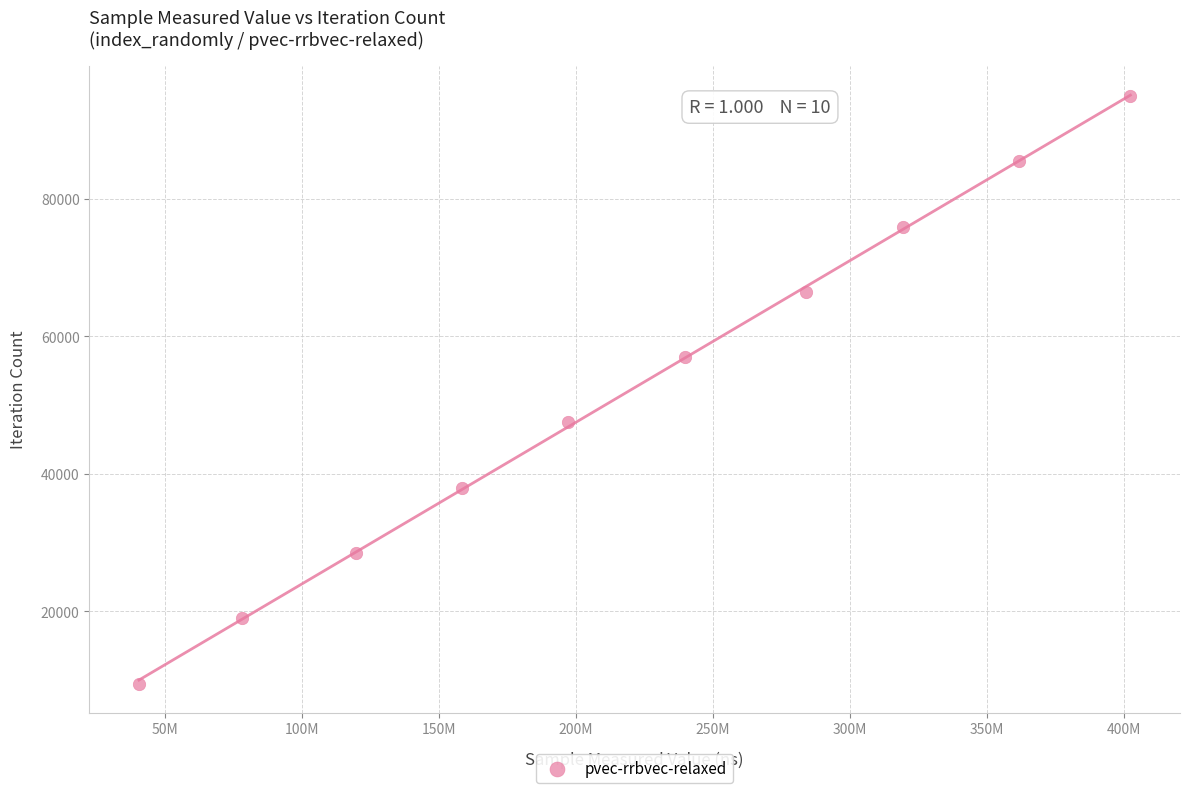

What is the average Y value?

52217